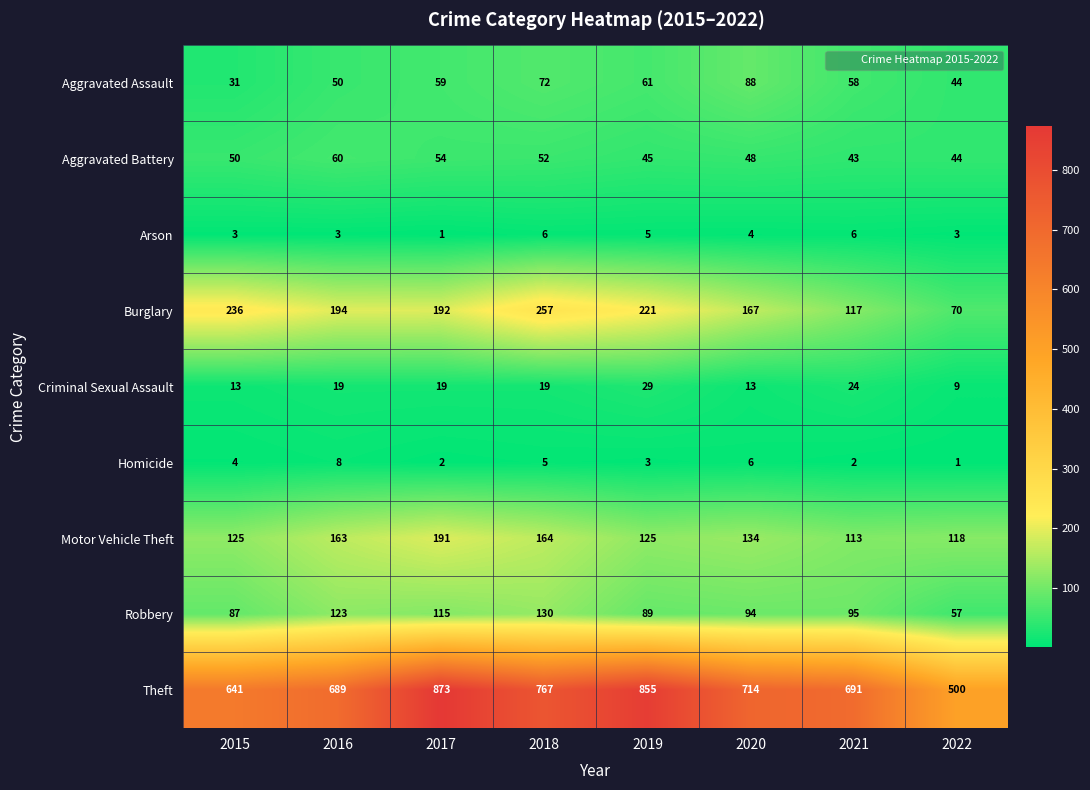

Which series changed the most between 2017 and 2021?

Theft